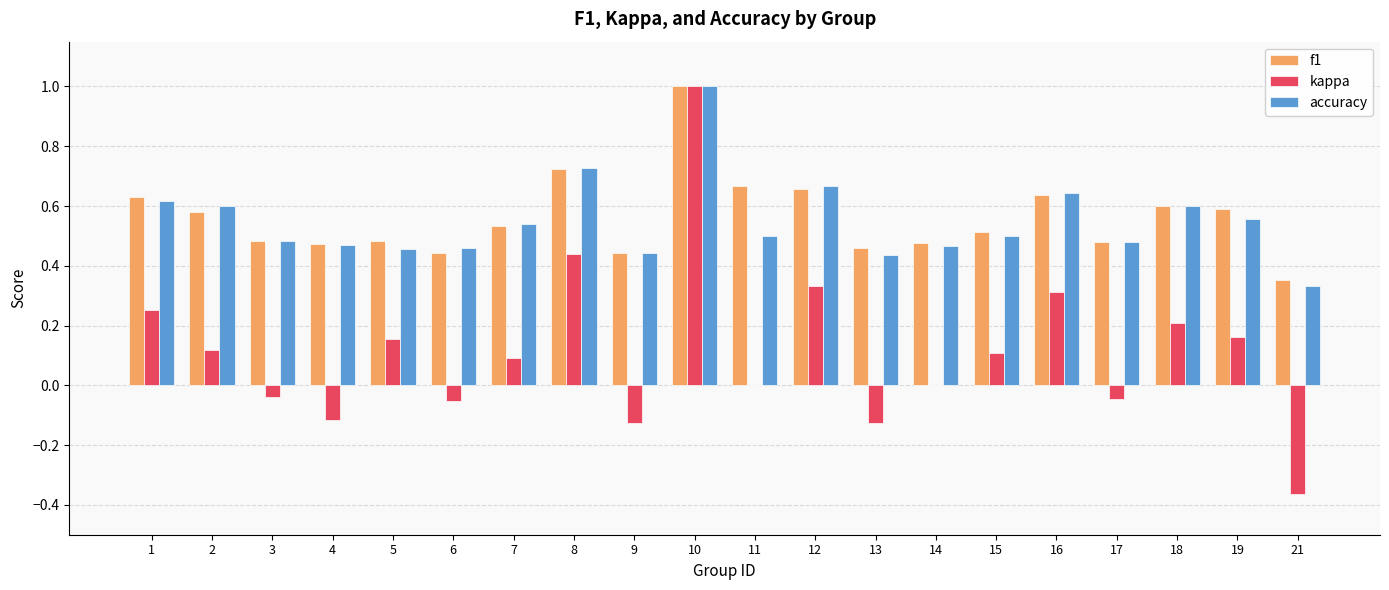

Which series changed the most between 1 and 5?

accuracy